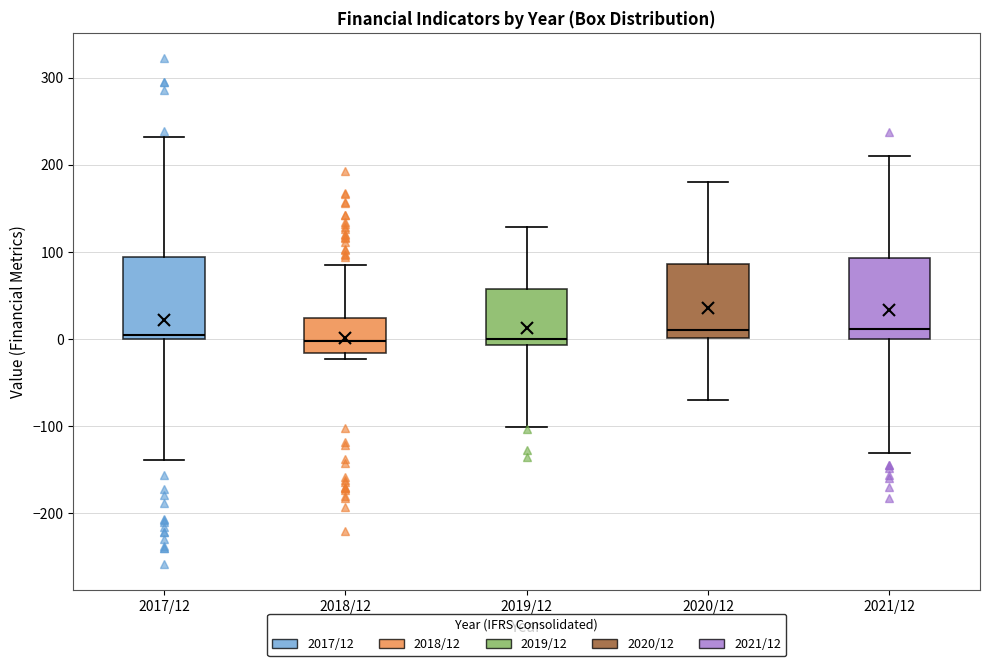

Reading left to right, read every box against the y-axis: the position of its median line, the range the box covers, and the ends of its whiskers. The values are not printed on the chart, so give them approximately, as read against the axis.

2017/12: median 0 (just above the box's lower edge), box 0 to 90, whiskers -140 to 230
2018/12: median 0, box -20 to 20, whiskers -20 (just below the box's lower edge) to 90
2019/12: median 0, box -10 to 60, whiskers -100 to 130
2020/12: median 10, box 0 to 90, whiskers -70 to 180
2021/12: median 10, box 0 to 90, whiskers -130 to 210